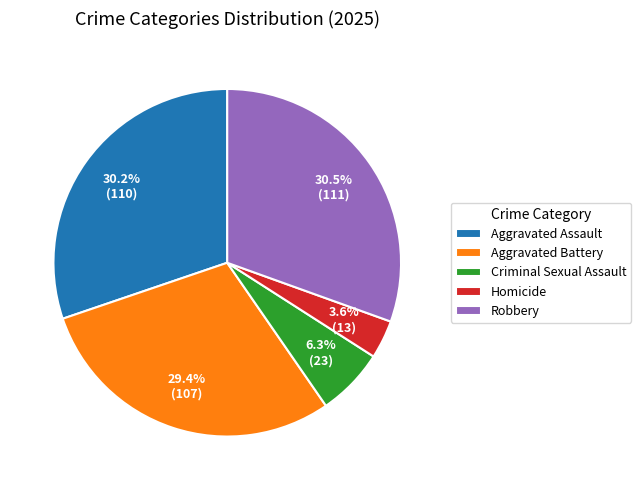

Which category has the smallest portion of the pie?

Homicide